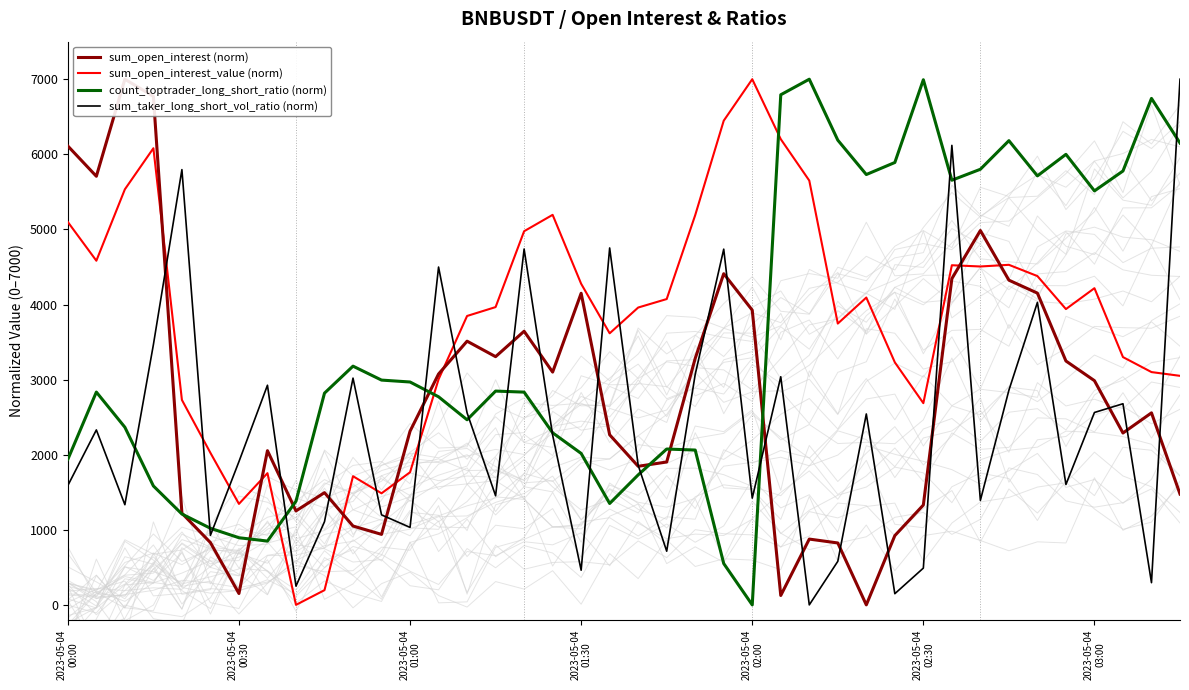

Rank the series by their average value, from lowest to highest.

sum_taker_long_short_vol_ratio (norm), sum_open_interest (norm), count_toptrader_long_short_ratio (norm), sum_open_interest_value (norm)